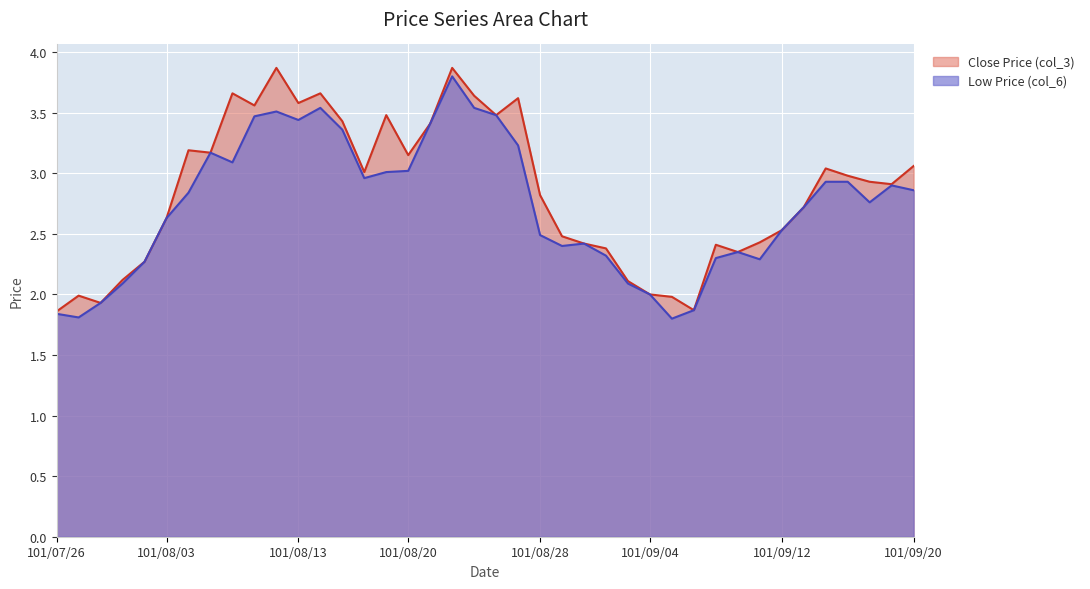

What position from the left is 101/09/13?

35